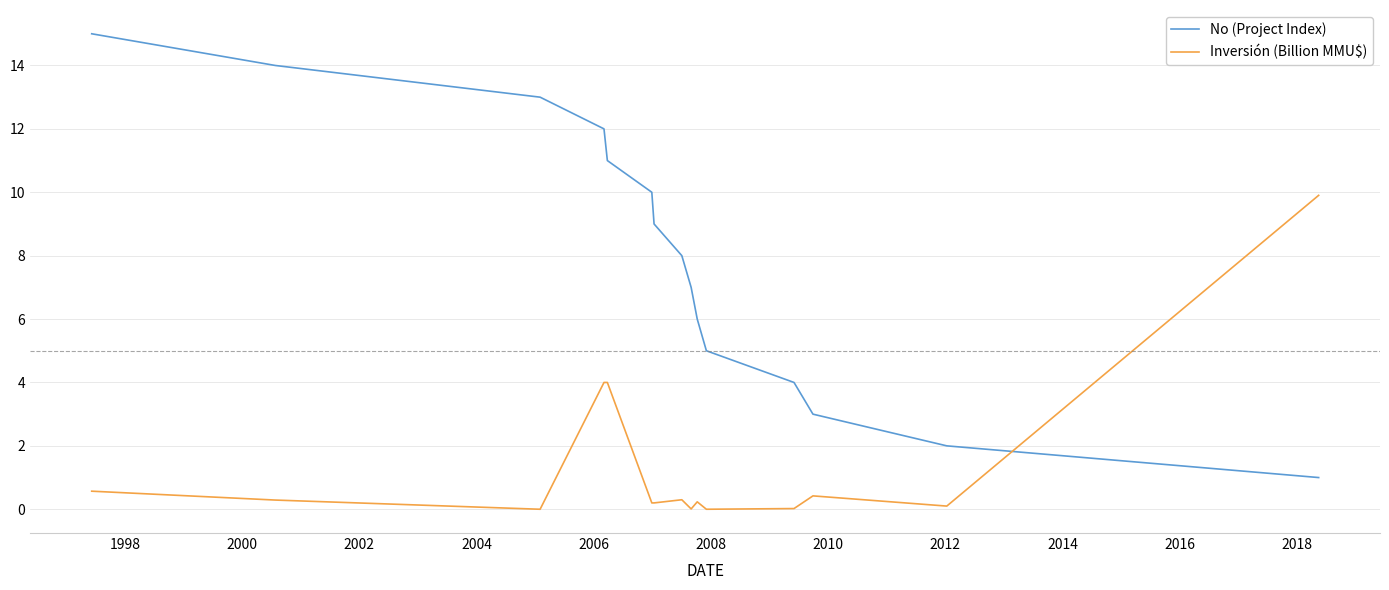

Which series has the widest spread of values?

No (Project Index)